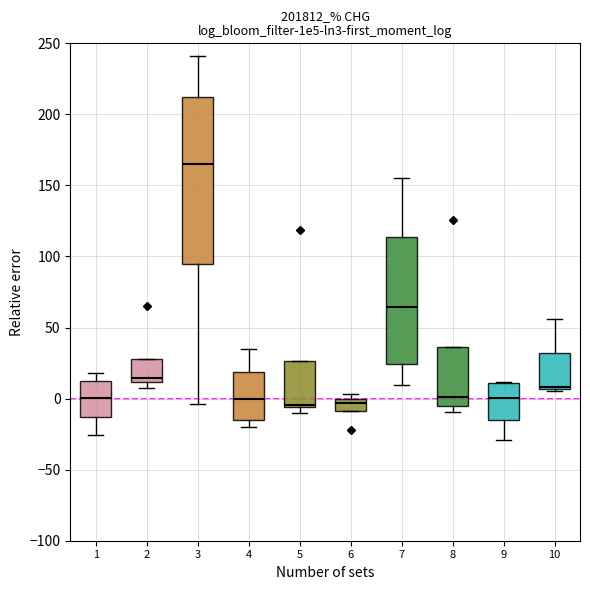

Which box is the tallest, from its lower edge to its upper edge?

3